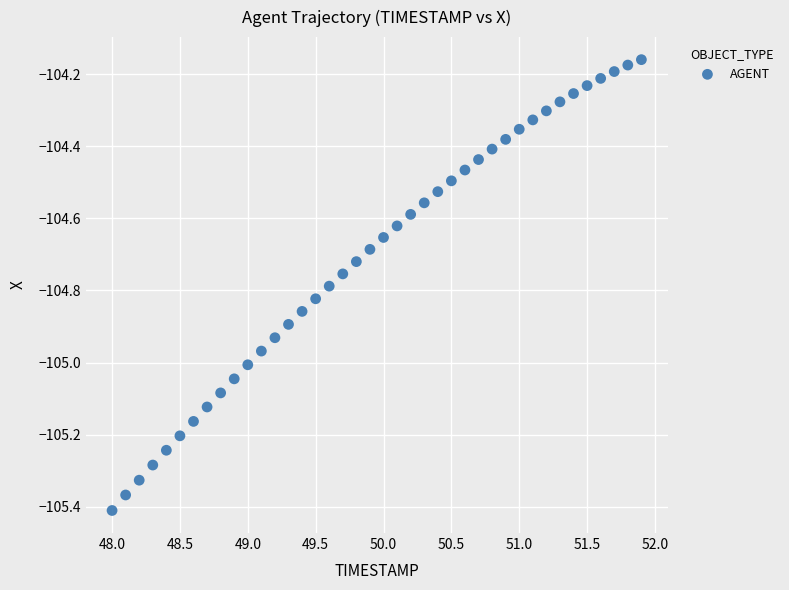

What is the range of X values (max minus min)?

3.9